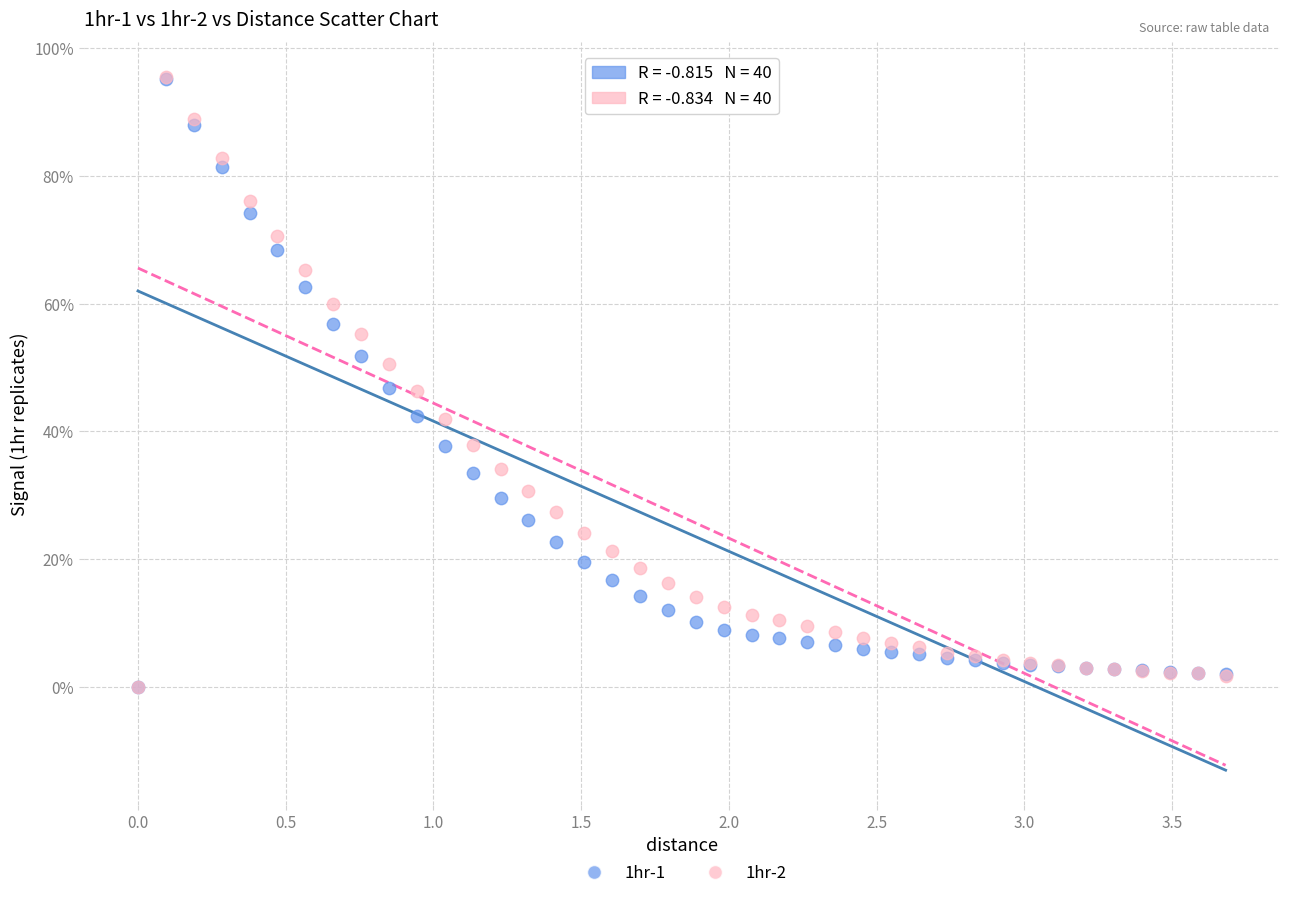

What are all the series names shown in the legend?

1hr-1, 1hr-2